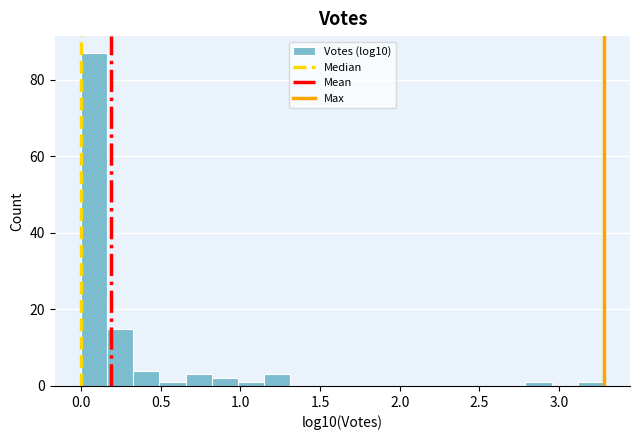

Read against the x-axis, roughly where is the centre of the tallest bar?

0.10